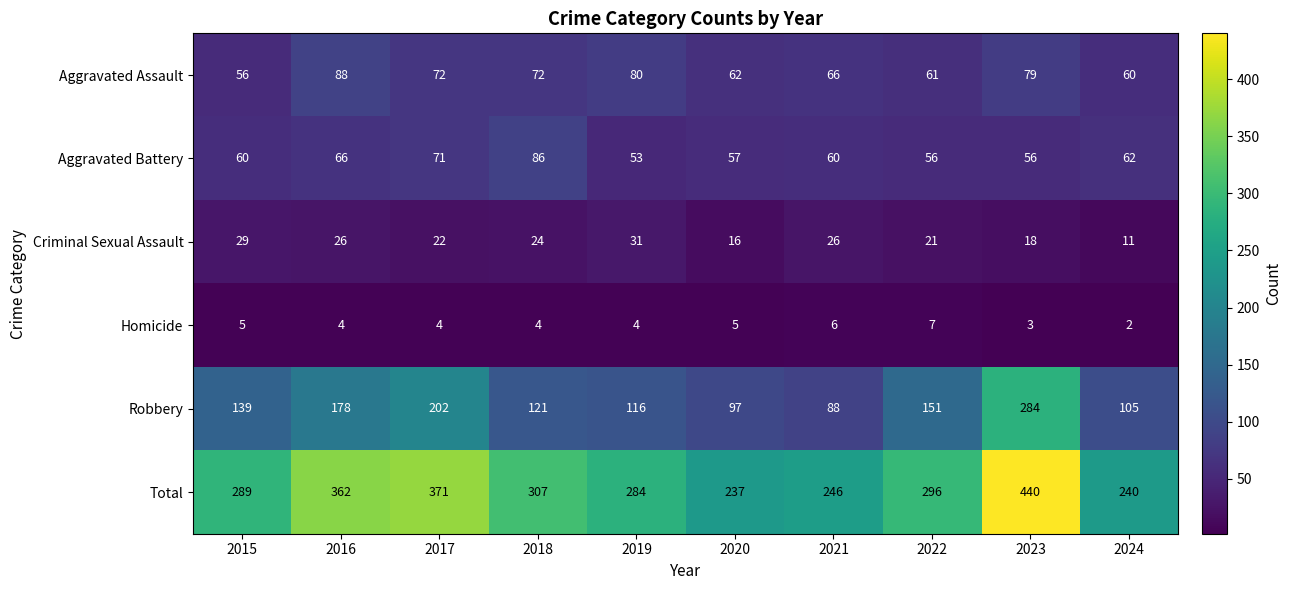

Rank the series at 2022 from highest to lowest value.

Total, Robbery, Aggravated Assault, Aggravated Battery, Criminal Sexual Assault, Homicide